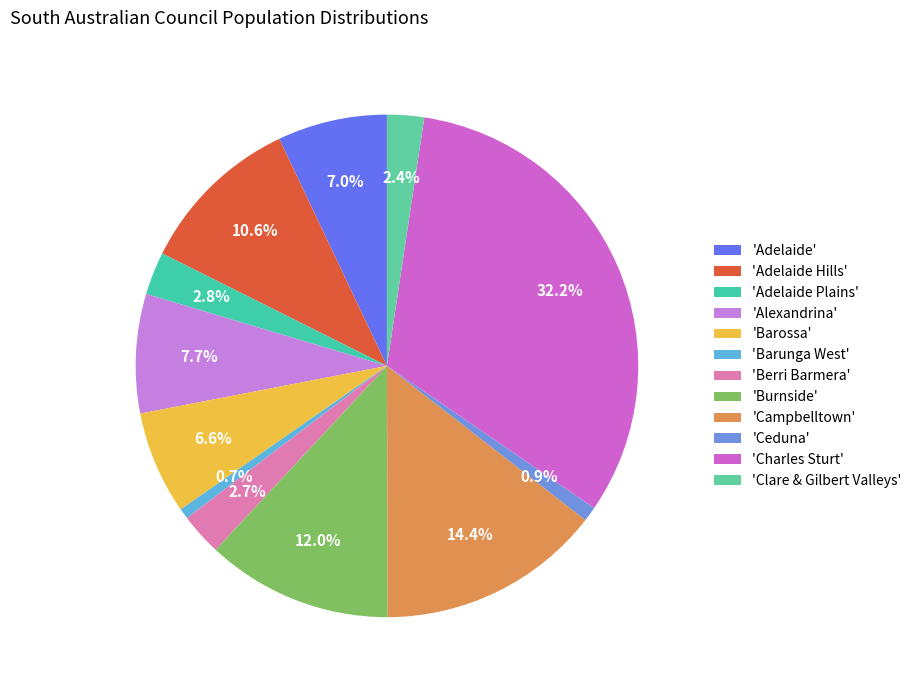

How many segments does this pie chart have?

12